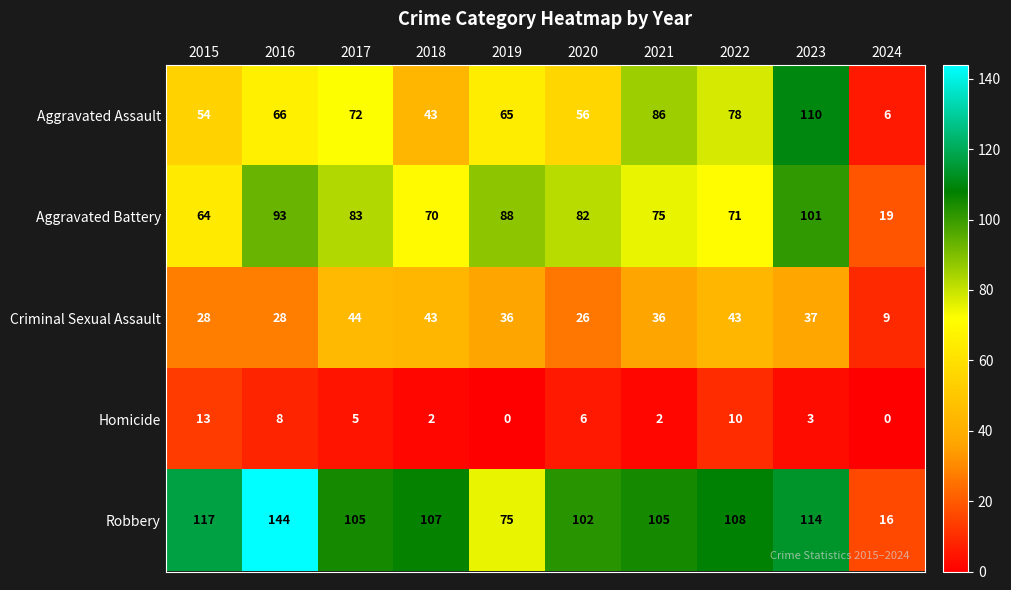

At how many categories does at least one series exceed 85?

9